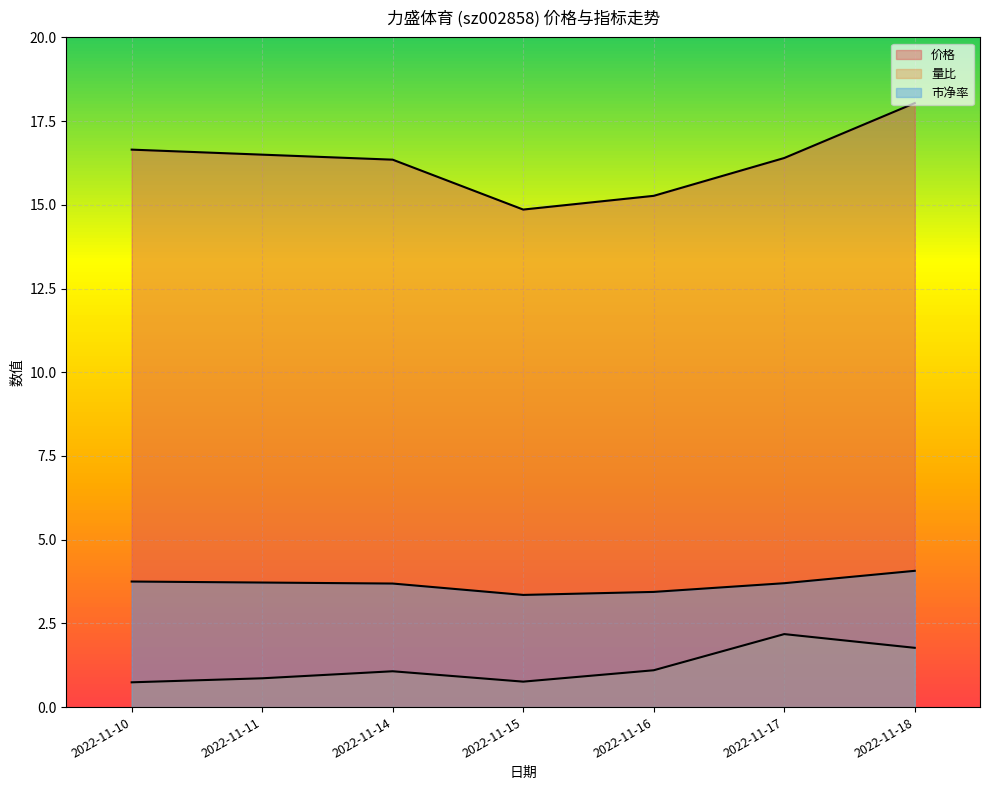

Read the 市净率 value at 2022-11-11.

3.7